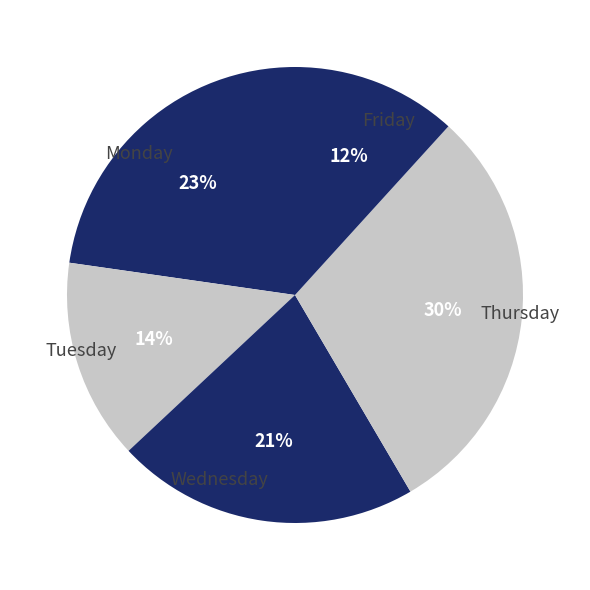

Is it true that Tuesday is 14% of the pie?

True